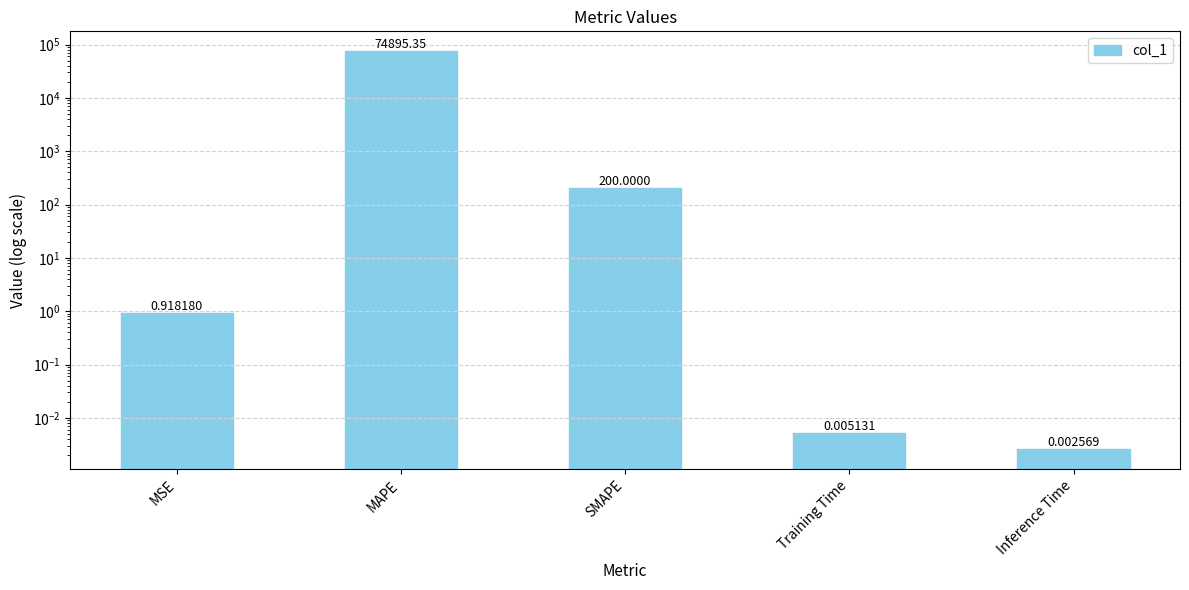

At which category does the chart reach its minimum across all series?

Inference Time